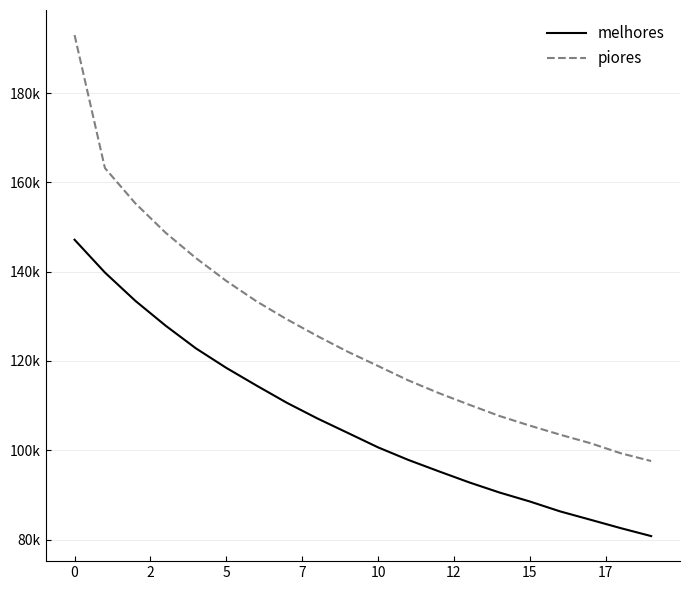

Does the chart display data point markers on the line(s)?

No